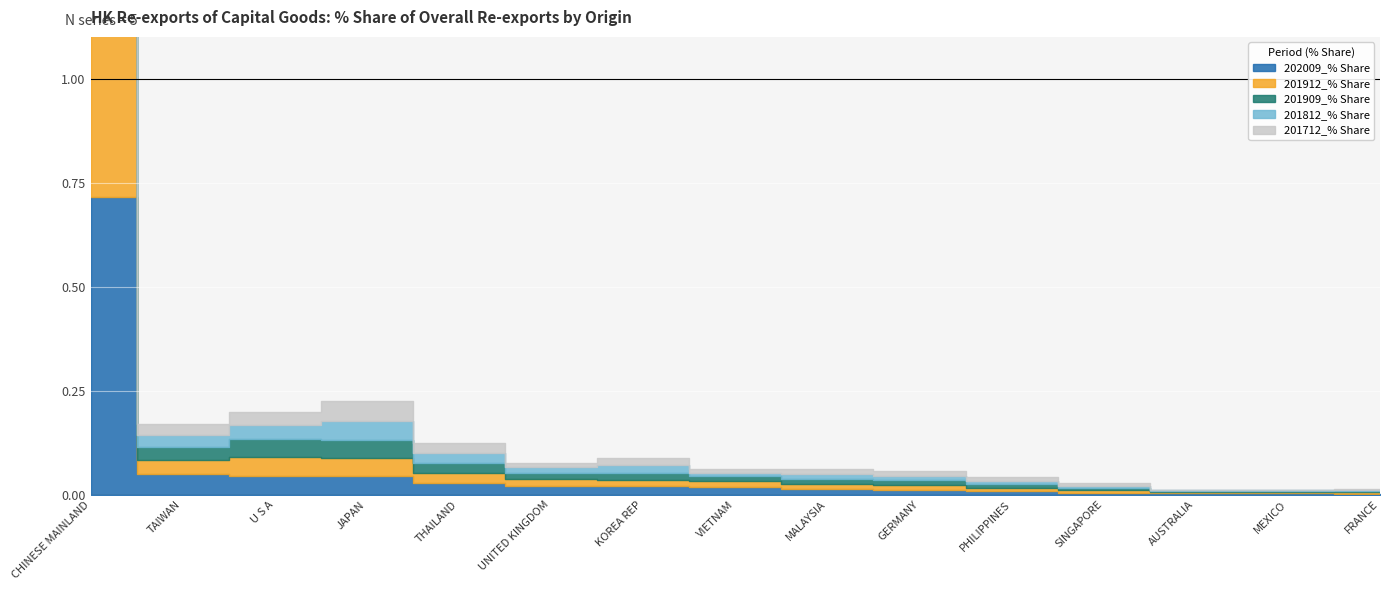

What is the label of the 12th point from the right?

JAPAN